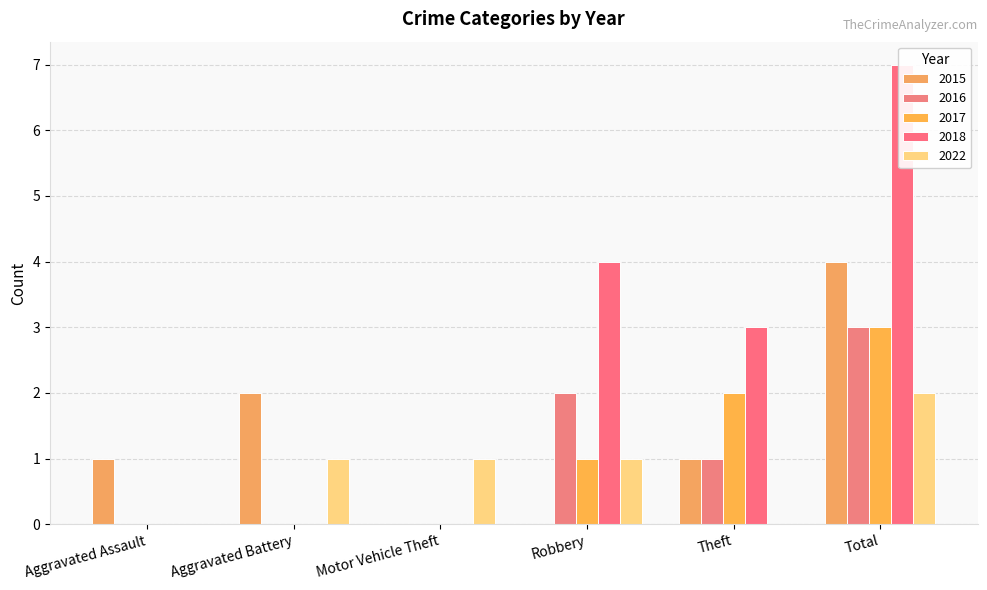

Reading left to right, transcribe all the data shown in this chart.

2015: 1	2	0	0	1	4
2016: 0	0	0	2	1	3
2017: 0	0	0	1	2	3
2018: 0	0	0	4	3	7
2022: 0	1	1	1	0	2